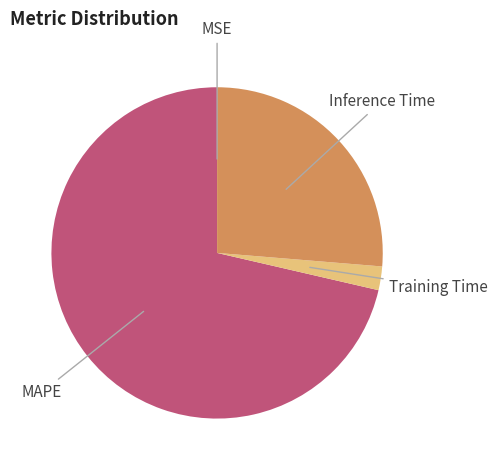

Is there a majority slice in this chart?

Yes